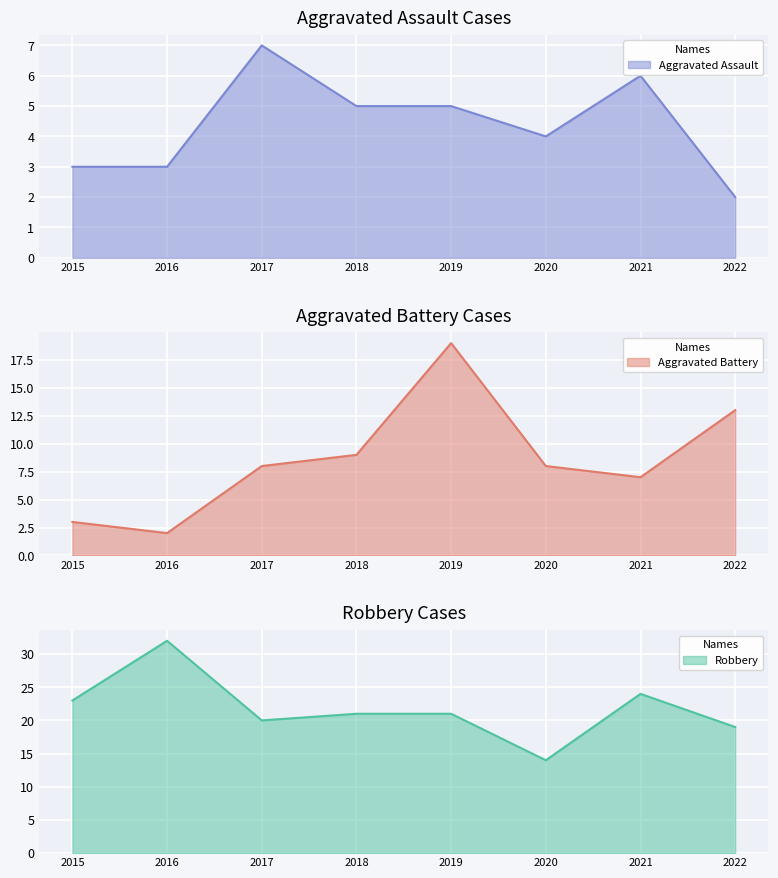

Reading left to right, list all the values displayed in this chart.

Aggravated Assault: 2015=3	2016=3	2017=7	2018=5	2019=5	2020=4	2021=6	2022=2
Aggravated Battery: 2015=3	2016=2	2017=8	2018=9	2019=19	2020=8	2021=7	2022=13
Robbery: 2015=23	2016=32	2017=20	2018=21	2019=21	2020=14	2021=24	2022=19